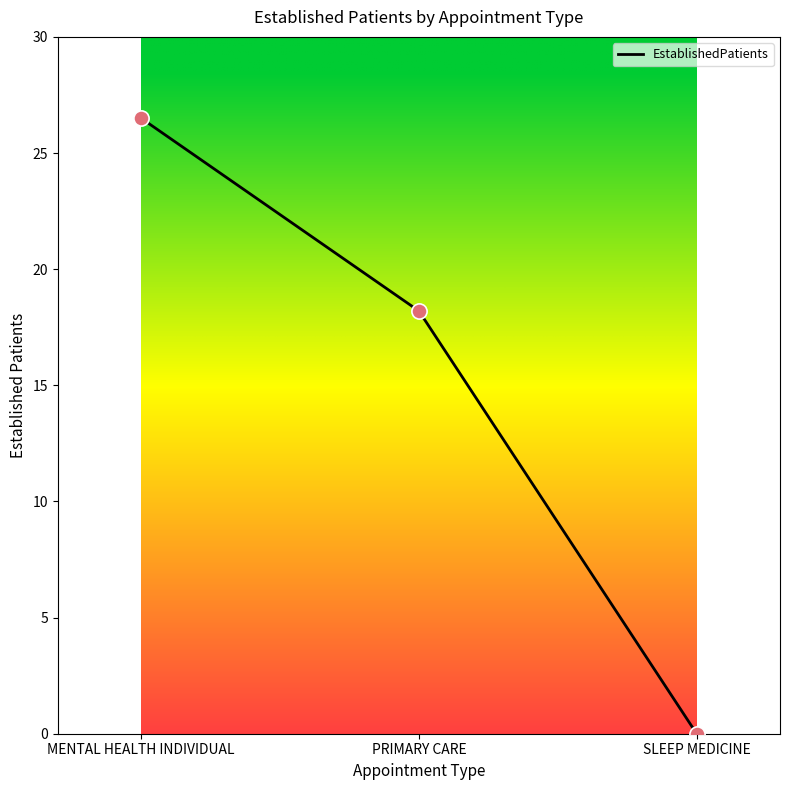

What is the change in value from PRIMARY CARE to SLEEP MEDICINE?

-18.2